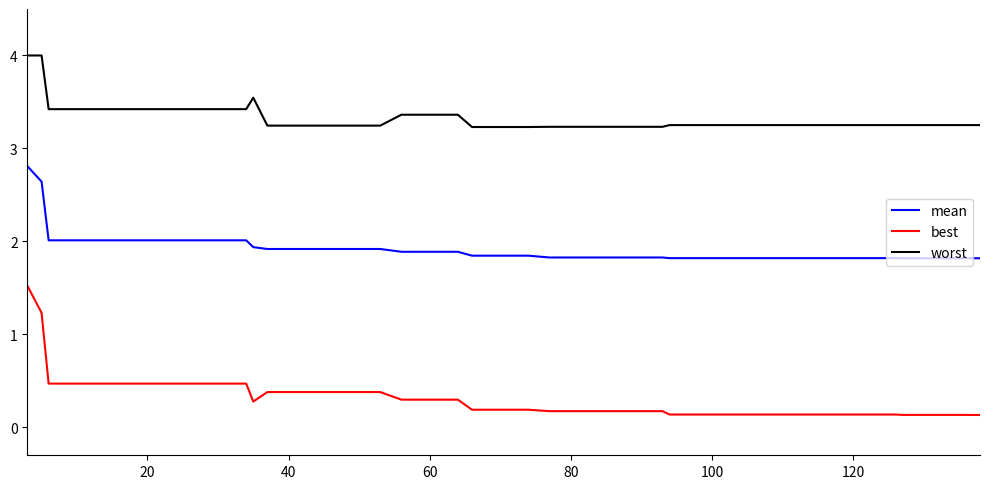

True or false: mean and best cross at least once.

False